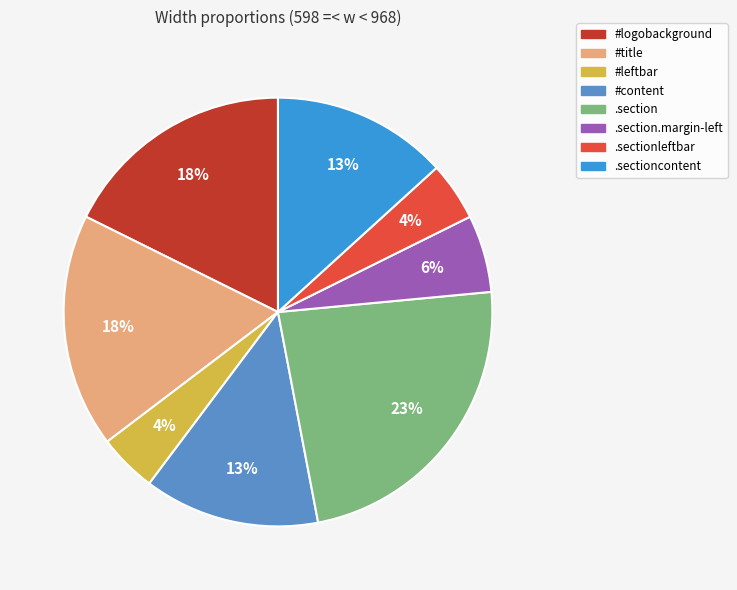

Which slice is the largest?

.section